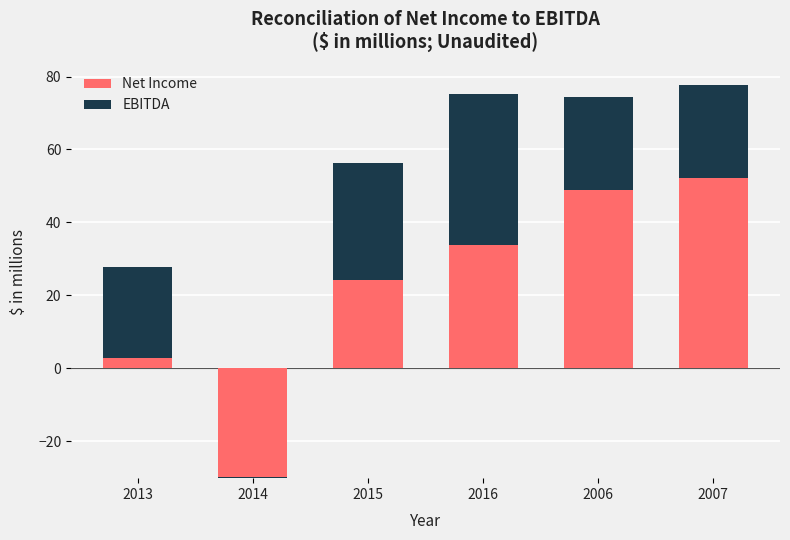

How many bars are there in total?

12